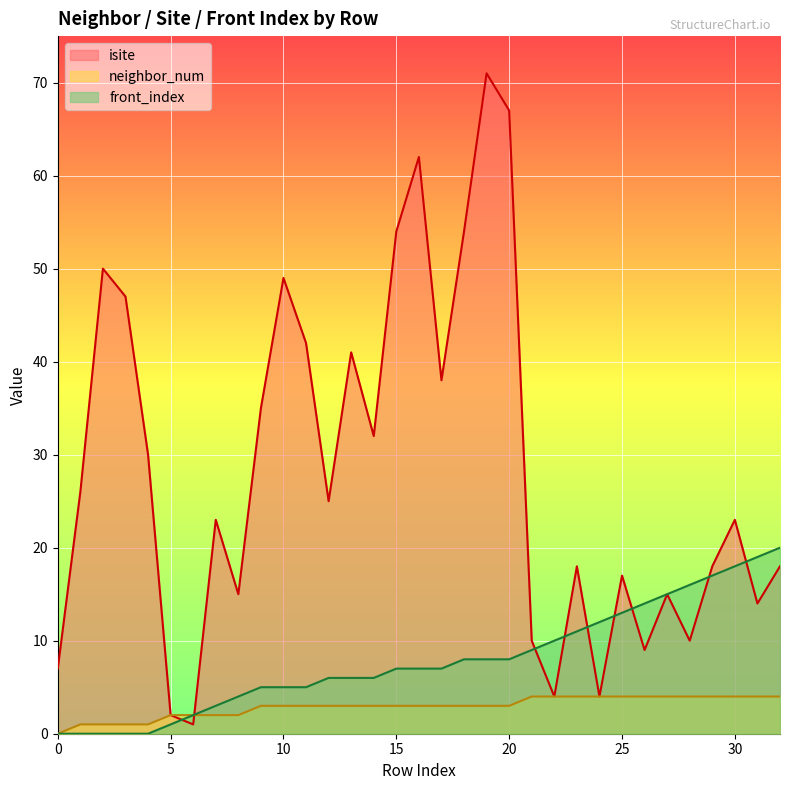

At which category is the sum across all series the highest?

19